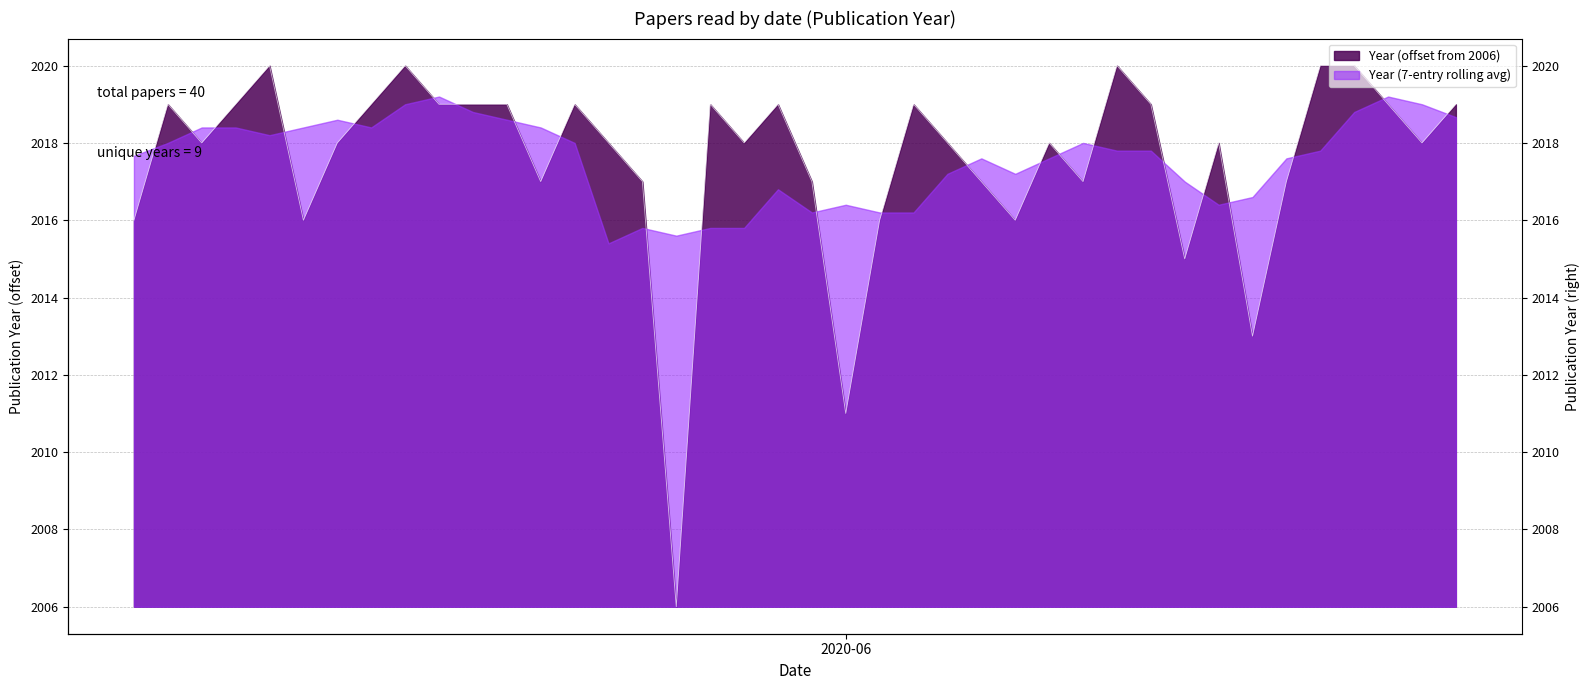

What is the label of the 28th point from the right?

2020-05-23